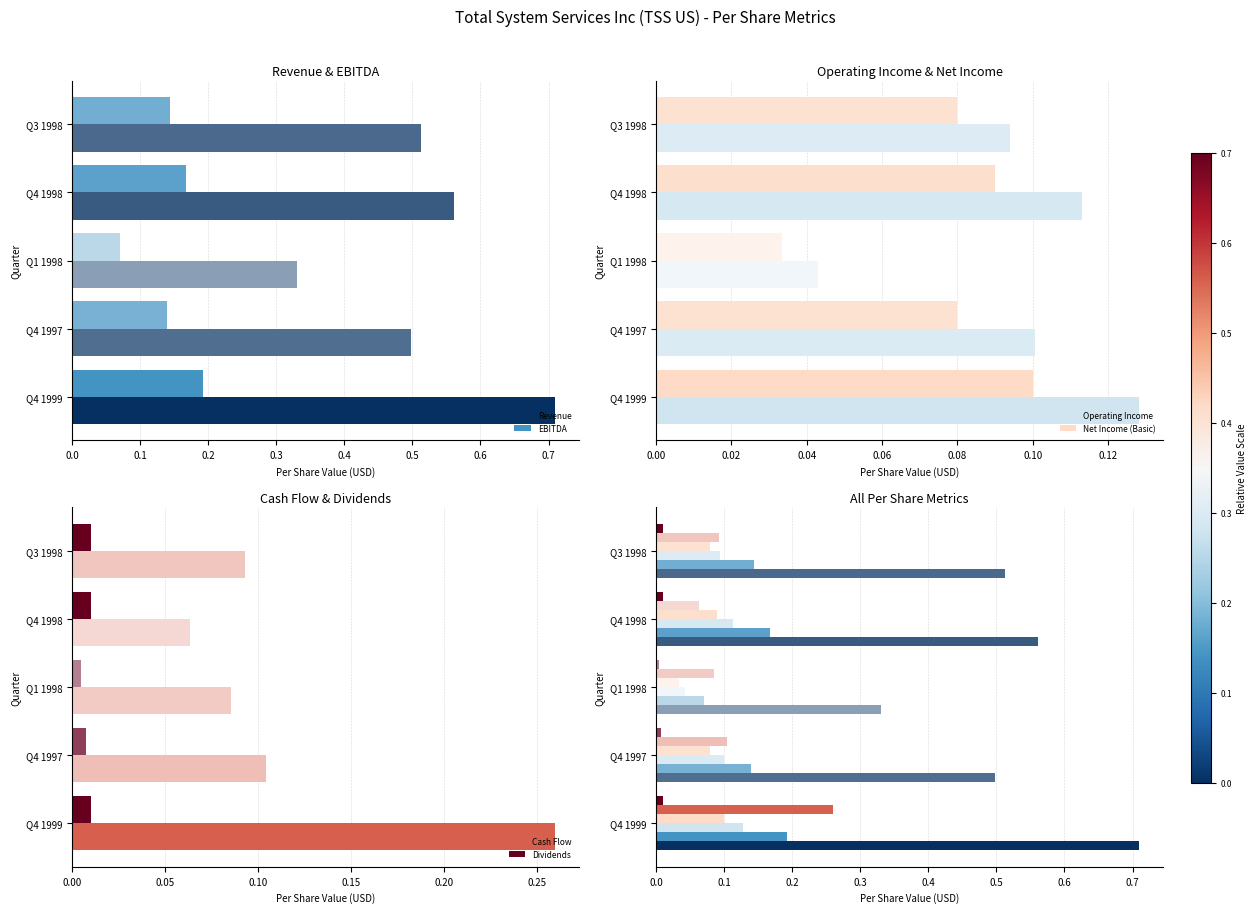

Reading right to left, list all the values displayed in this chart.

Revenue: 0.5	0.6	0.3	0.5	0.7
EBITDA: 0.1	0.2	0.1	0.1	0.2
Operating Income: 0.1	0.1	0.0	0.1	0.1
Net Income (Basic): 0.1	0.1	0.0	0.1	0.1
Cash Flow: 0.1	0.1	0.1	0.1	0.3
Dividends: 0.0	0.0	0.0	0.0	0.0